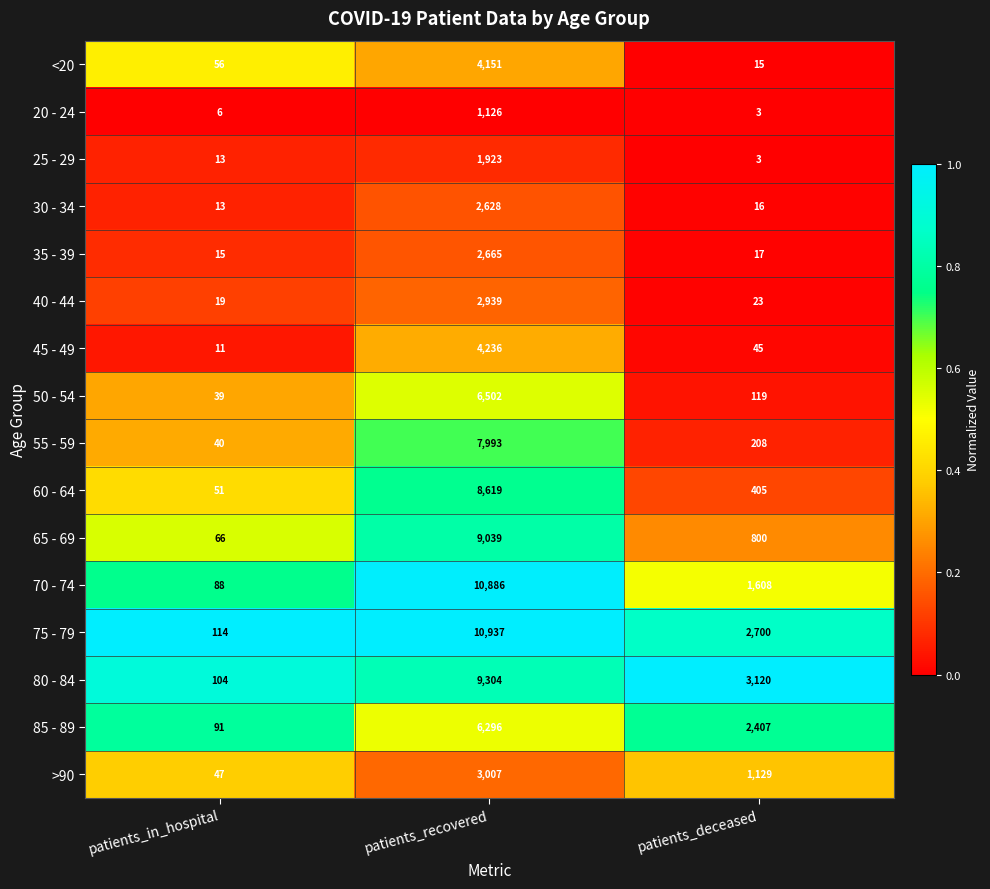

What is the sum of the 20 - 24 values at patients_in_hospital and patients_deceased?

9